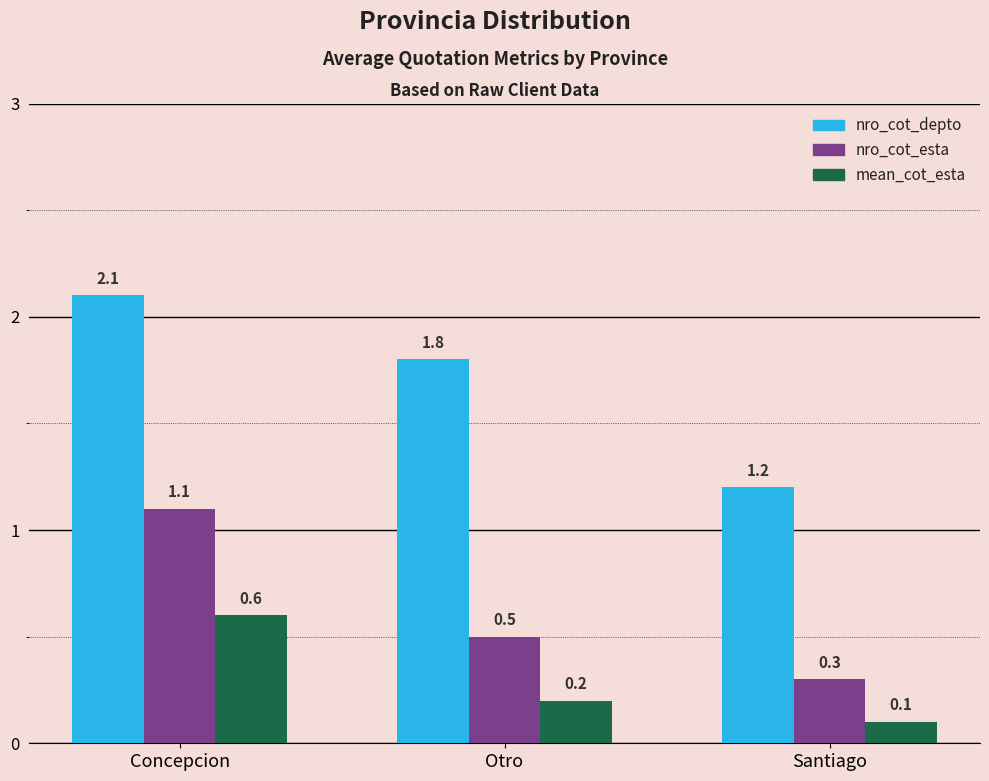

At which label is nro_cot_depto closest to 1?

Santiago